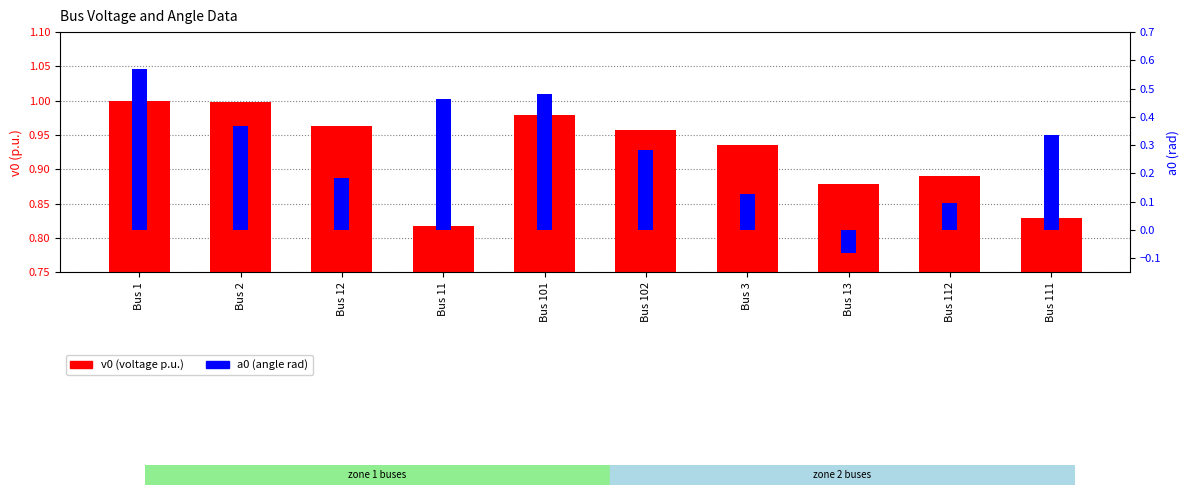

At which label does a0 first exceed 0?

Bus 1